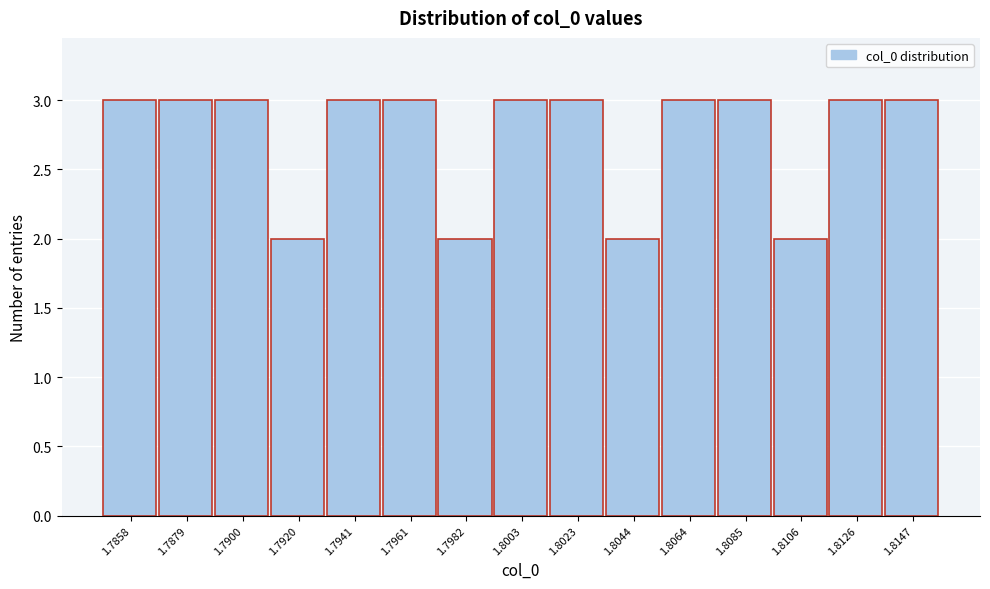

Reading right to left, what are all the values shown in this chart?

3	3	2	3	3	2	3	3	2	3	3	2	3	3	3